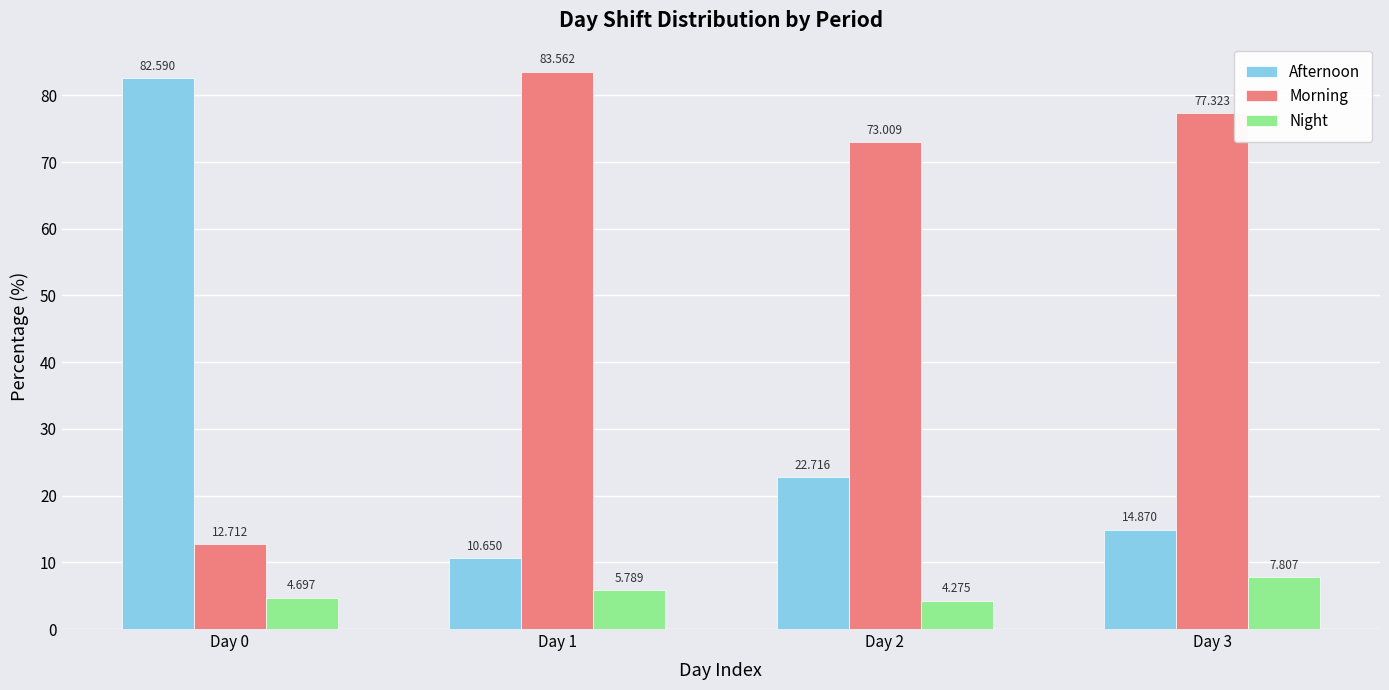

Which series has the largest range (max minus min)?

Afternoon